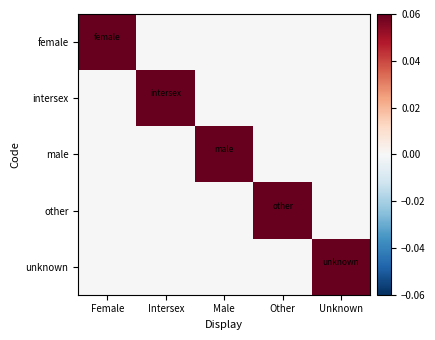

Reading left to right, transcribe all the data shown in this chart.

female: Female=1	Intersex=0	Male=0	Other=0	Unknown=0
intersex: Female=0	Intersex=1	Male=0	Other=0	Unknown=0
male: Female=0	Intersex=0	Male=1	Other=0	Unknown=0
other: Female=0	Intersex=0	Male=0	Other=1	Unknown=0
unknown: Female=0	Intersex=0	Male=0	Other=0	Unknown=1